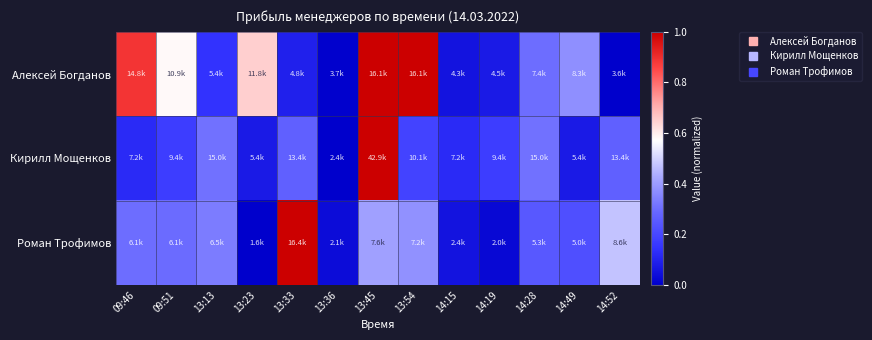

At which category is the sum across all series the highest?

13:45